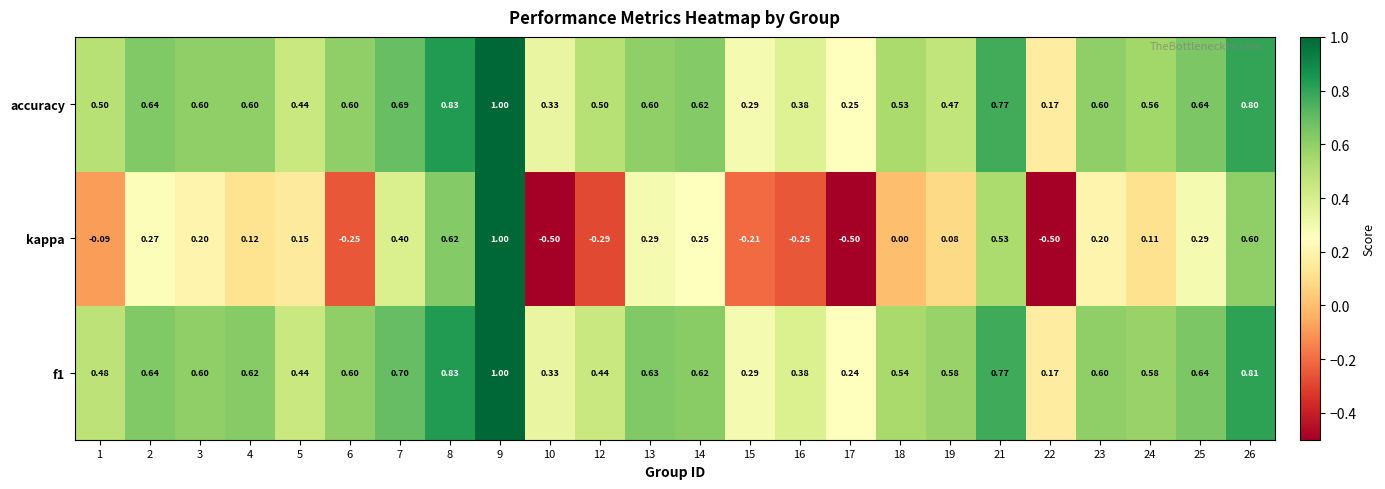

Between 6 and 24, which series saw the biggest shift?

kappa